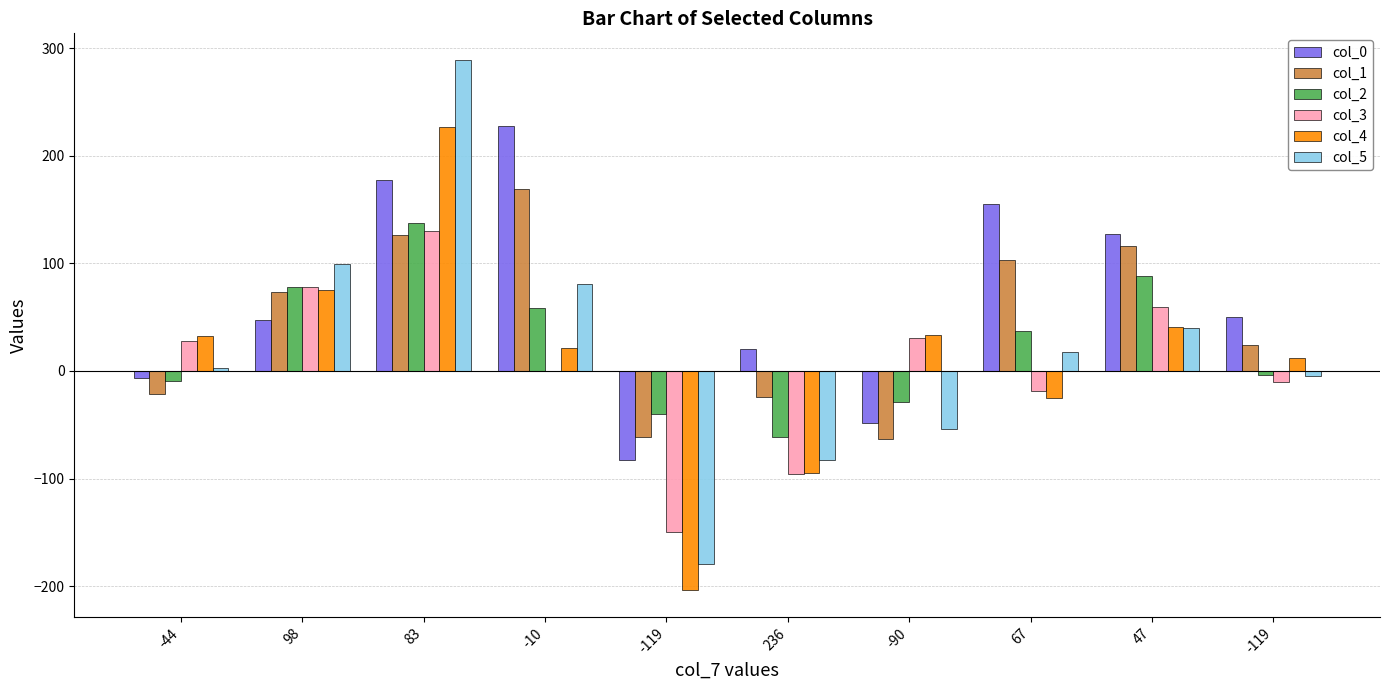

What is the difference between the col_5 values at -44 and 67?

15